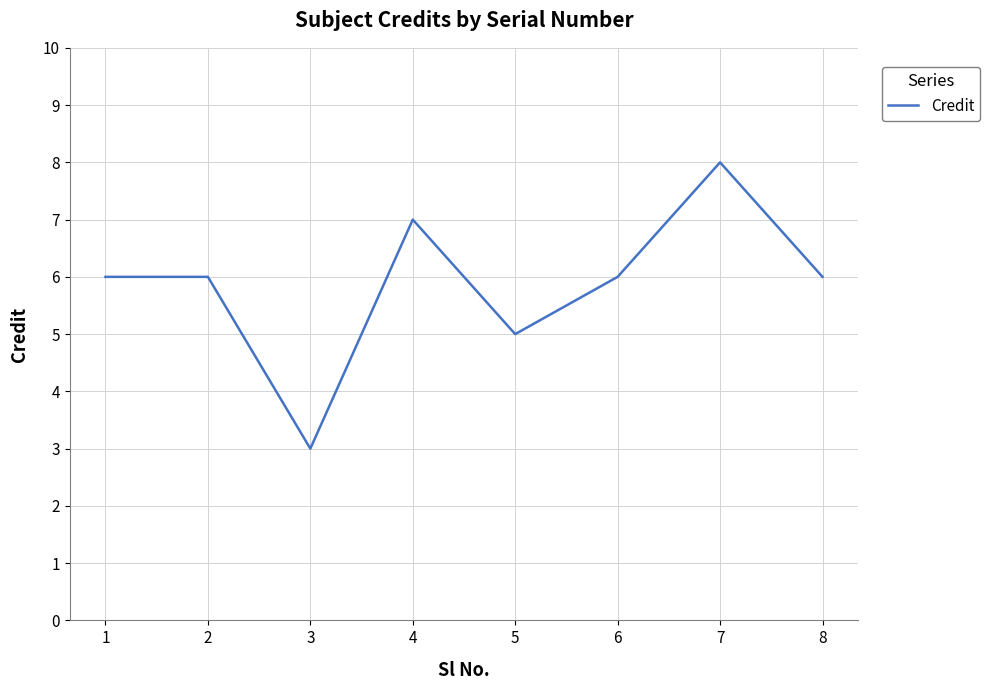

How many categories are shown in the chart?

8